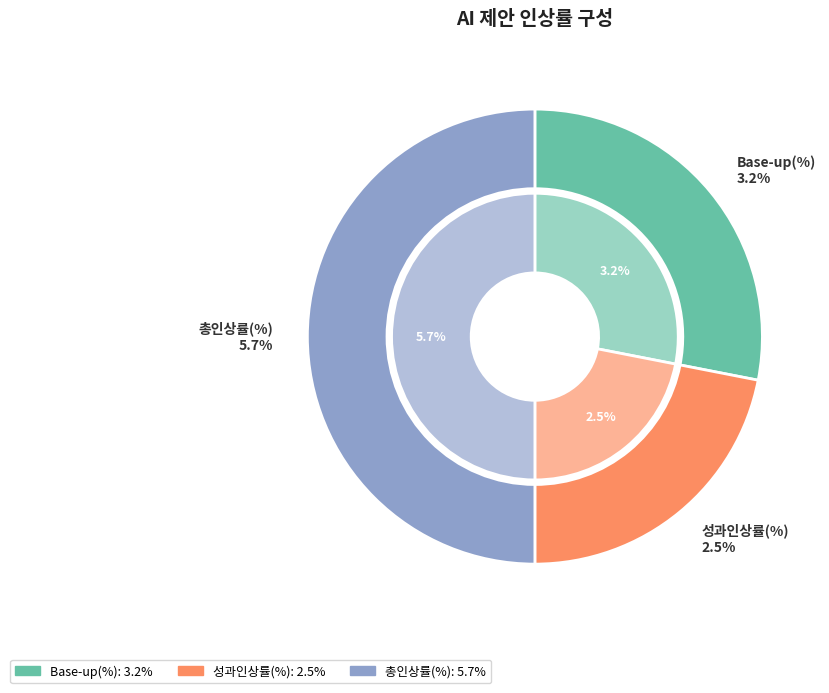

What percentage is the 총인상률(%) slice, to the nearest percent?

50%